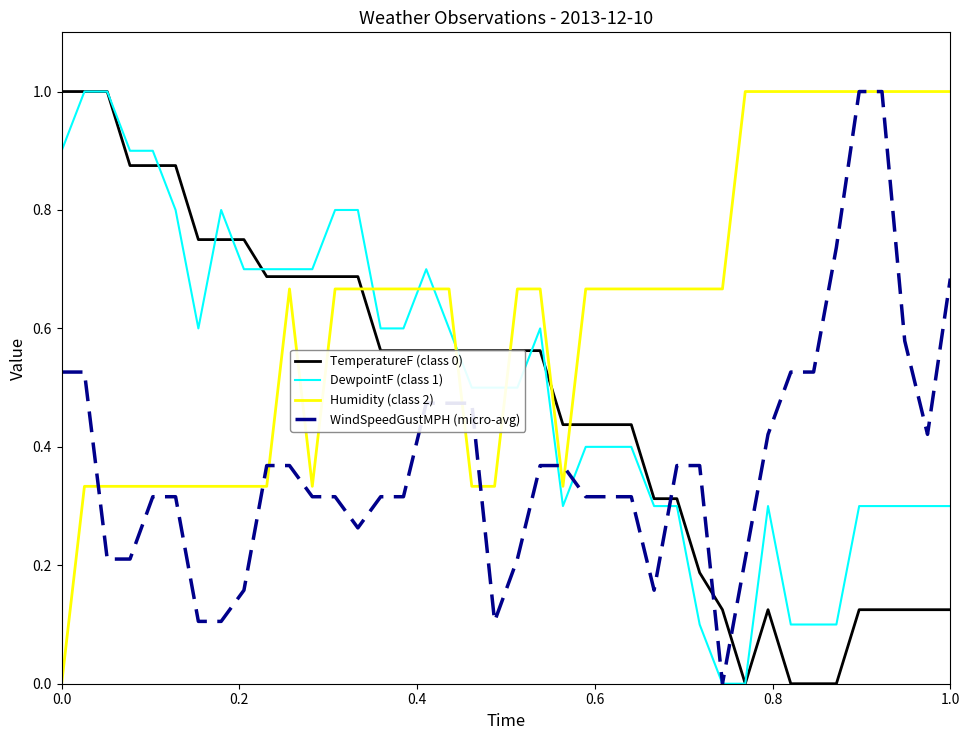

What is the greatest value displayed?

1.0